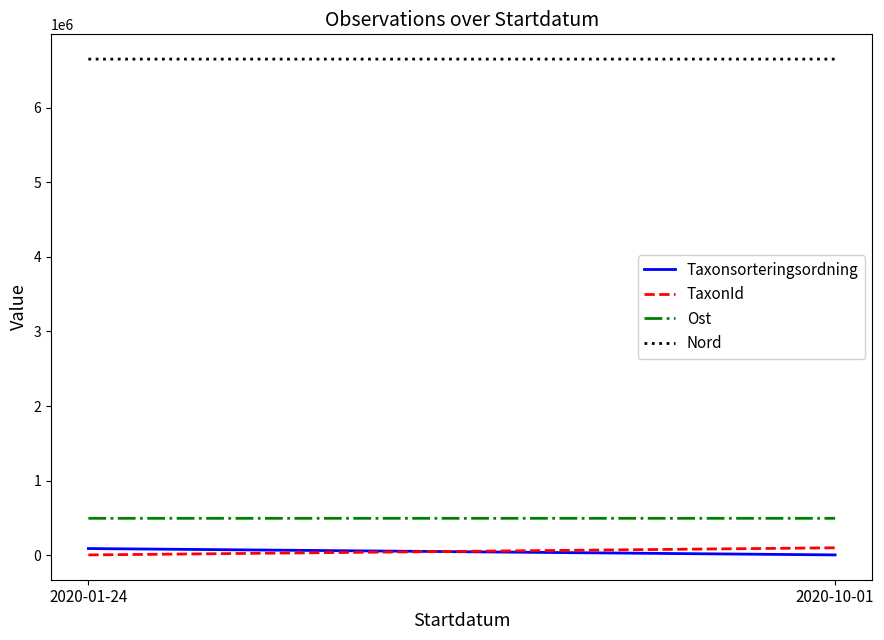

What is the difference between the maximum and minimum values in the Taxonsorteringsordning series?

85206.0